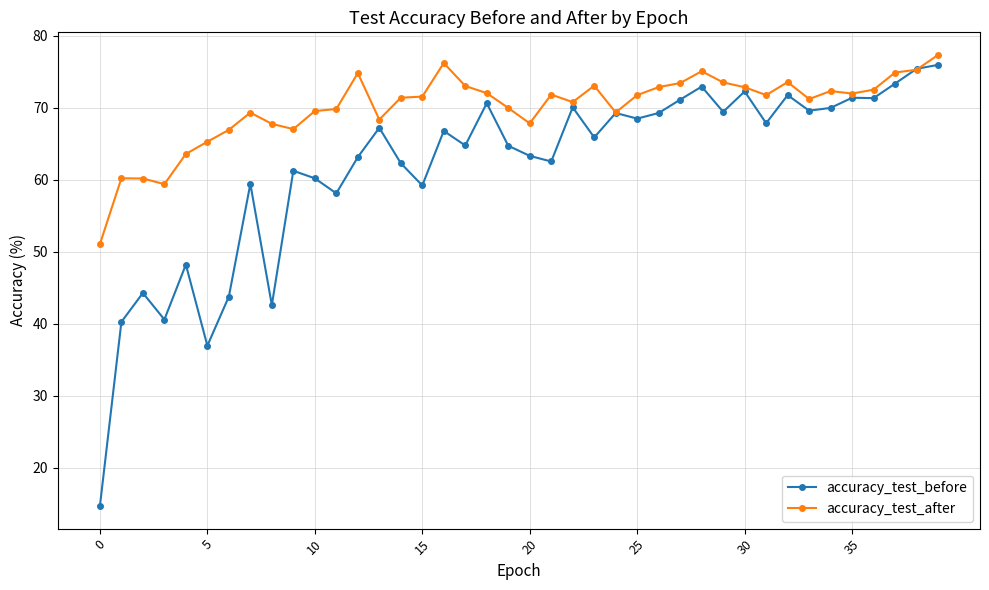

True or false: accuracy_test_before has more than 2 interior local peaks.

True